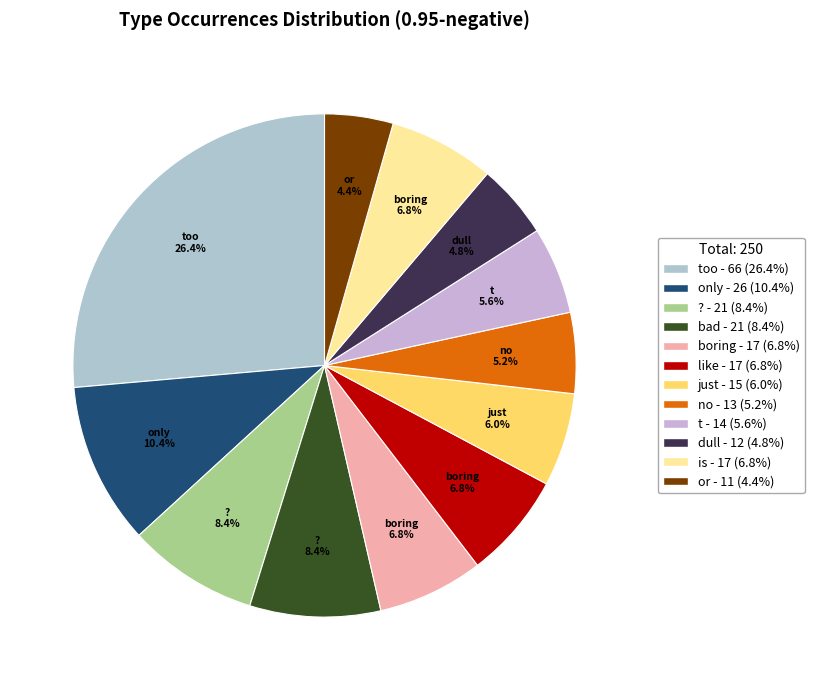

How many slices are in this pie chart?

12